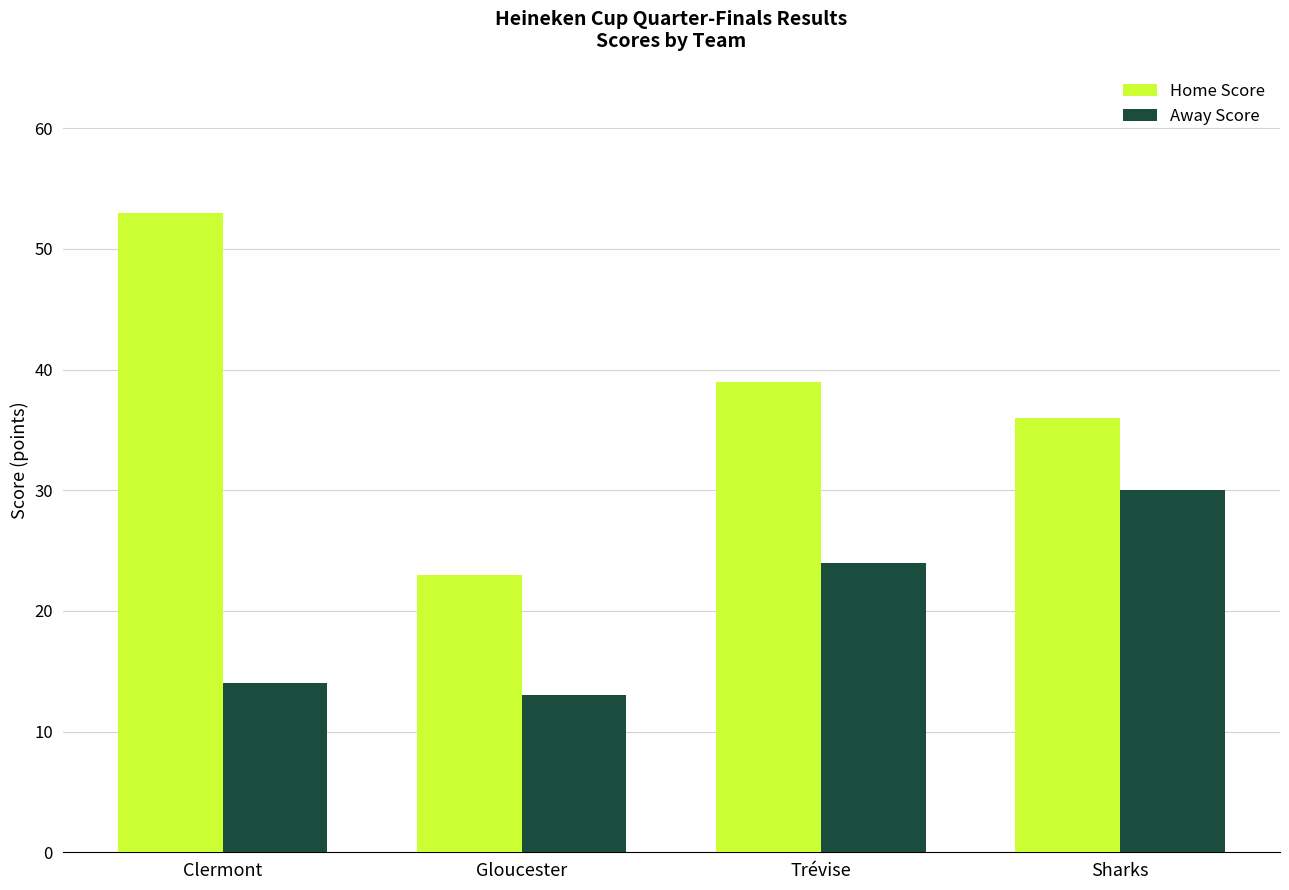

The value of Away Score at Gloucester is 13. True or false?

True